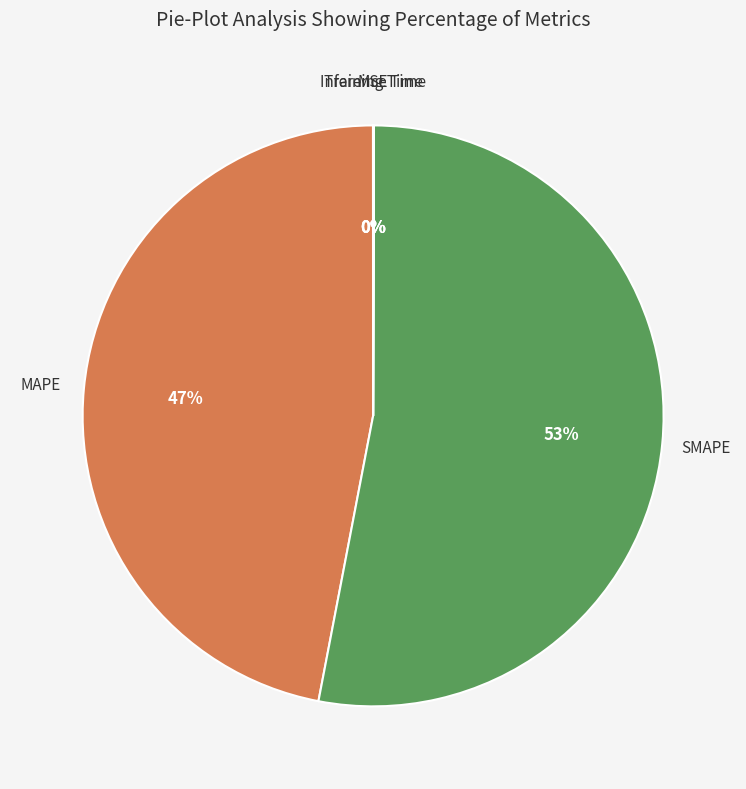

Is there any slice that represents more than half of the pie?

Yes